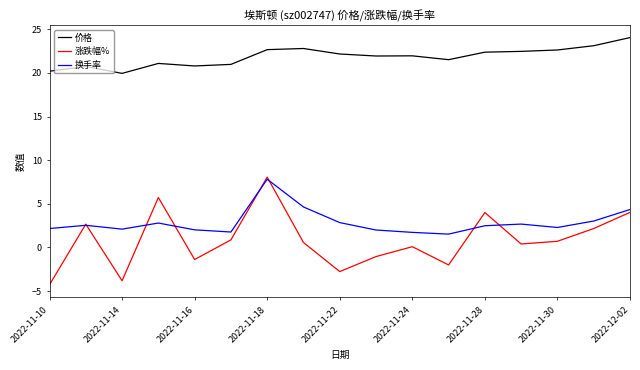

True or false: 价格 and 换手率 intersect in this chart.

False